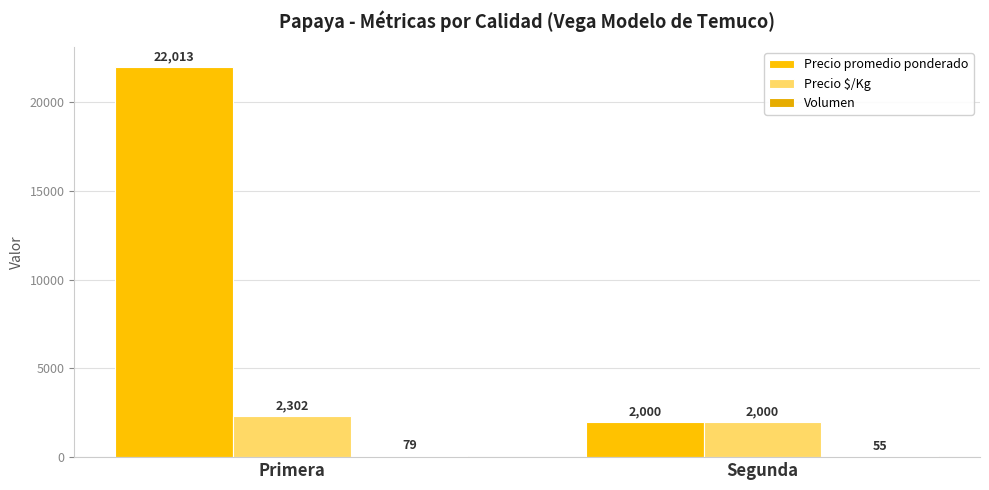

Does the chart contain stacked bars?

No